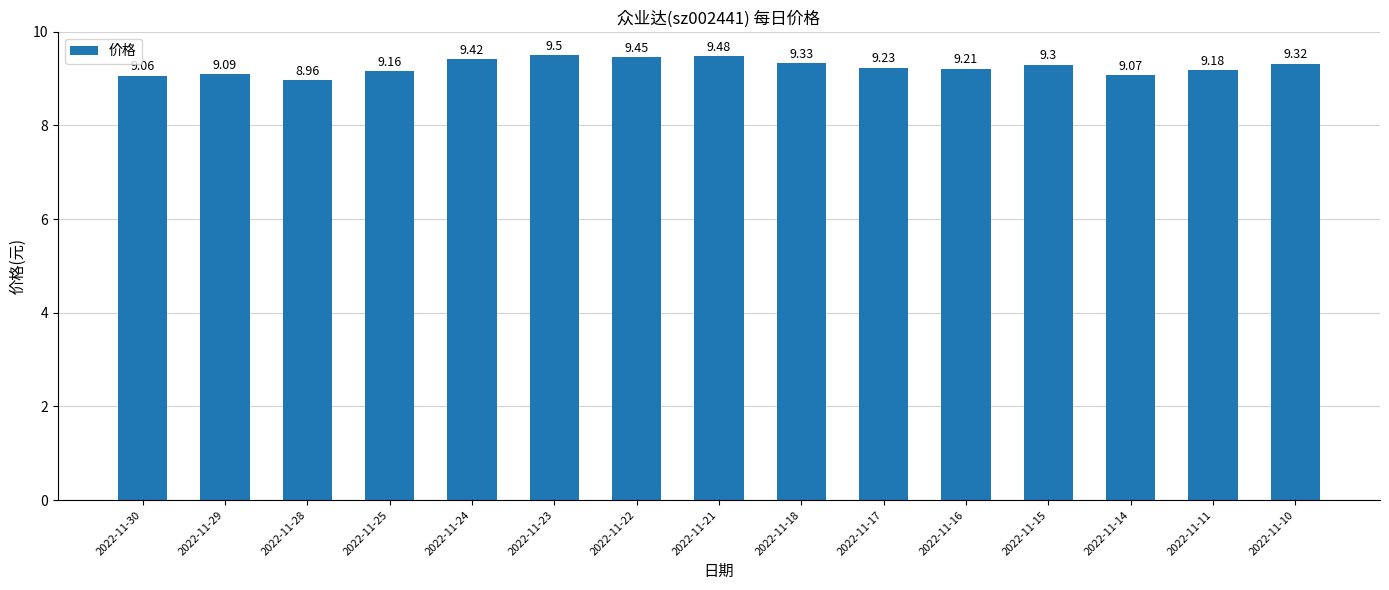

List the labels in order of value, largest first.

2022-11-23, 2022-11-21, 2022-11-22, 2022-11-24, 2022-11-18, 2022-11-10, 2022-11-15, 2022-11-17, 2022-11-16, 2022-11-11, 2022-11-25, 2022-11-29, 2022-11-14, 2022-11-30, 2022-11-28